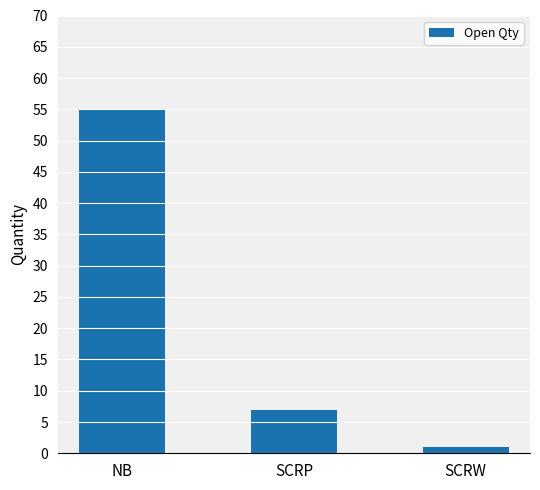

What is the difference between the second highest and minimum values?

6